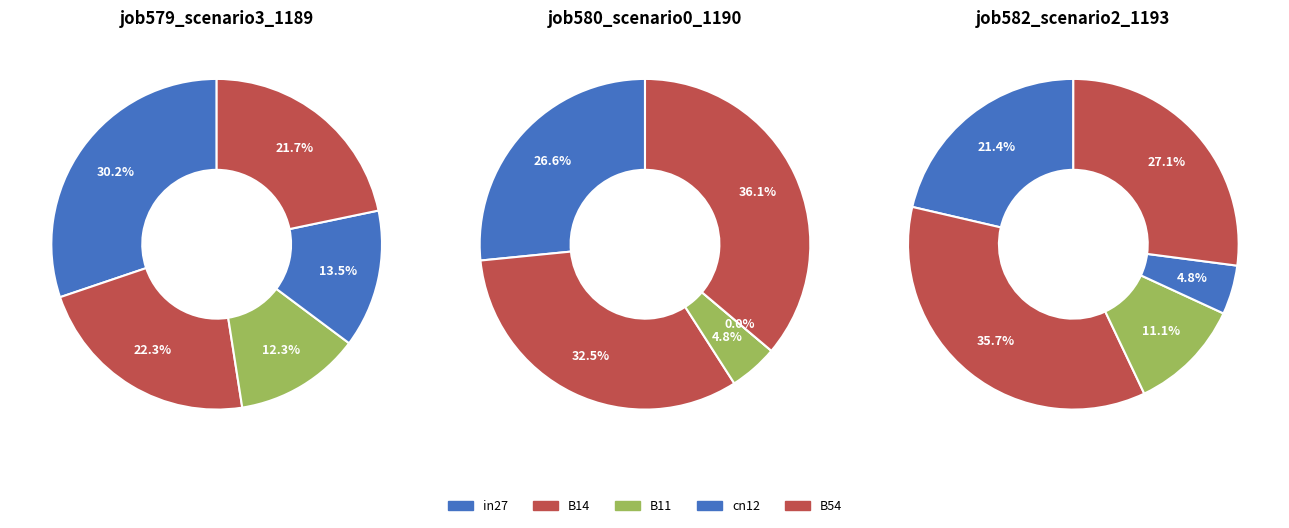

Which category has the biggest portion of the pie?

in27